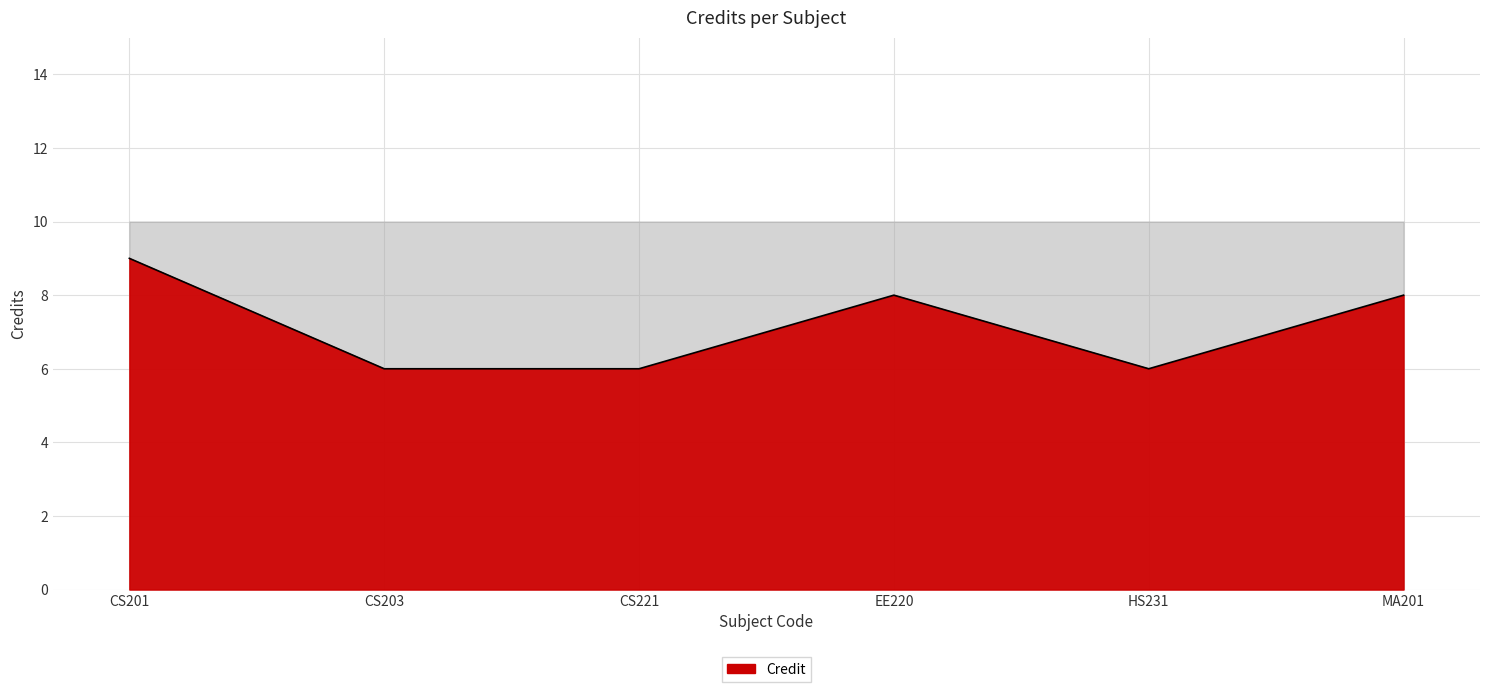

Does the chart have visible grid lines?

Yes